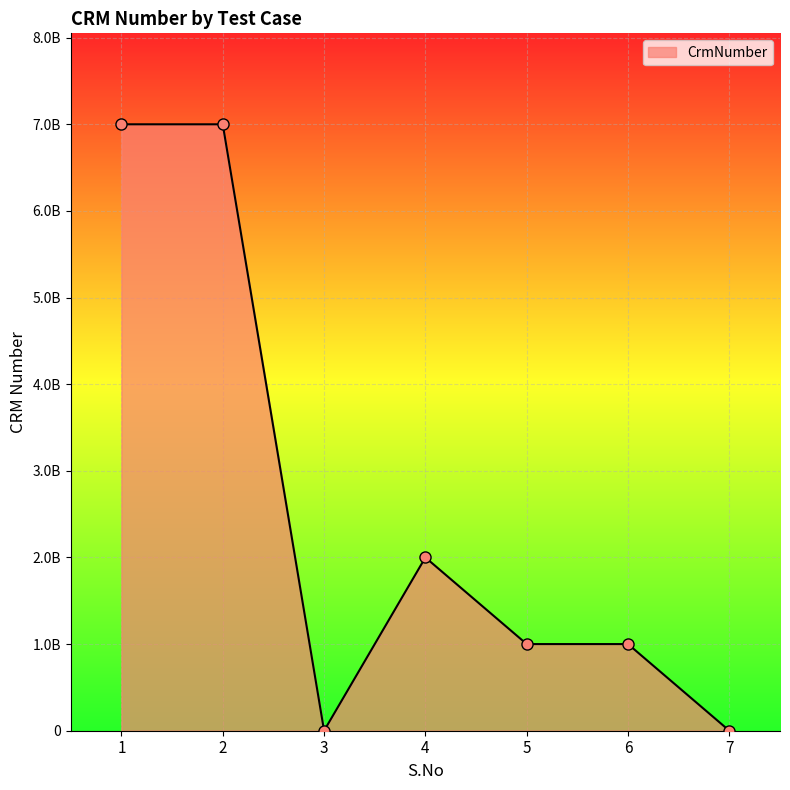

Is this an area chart (filled region under the line)?

Yes